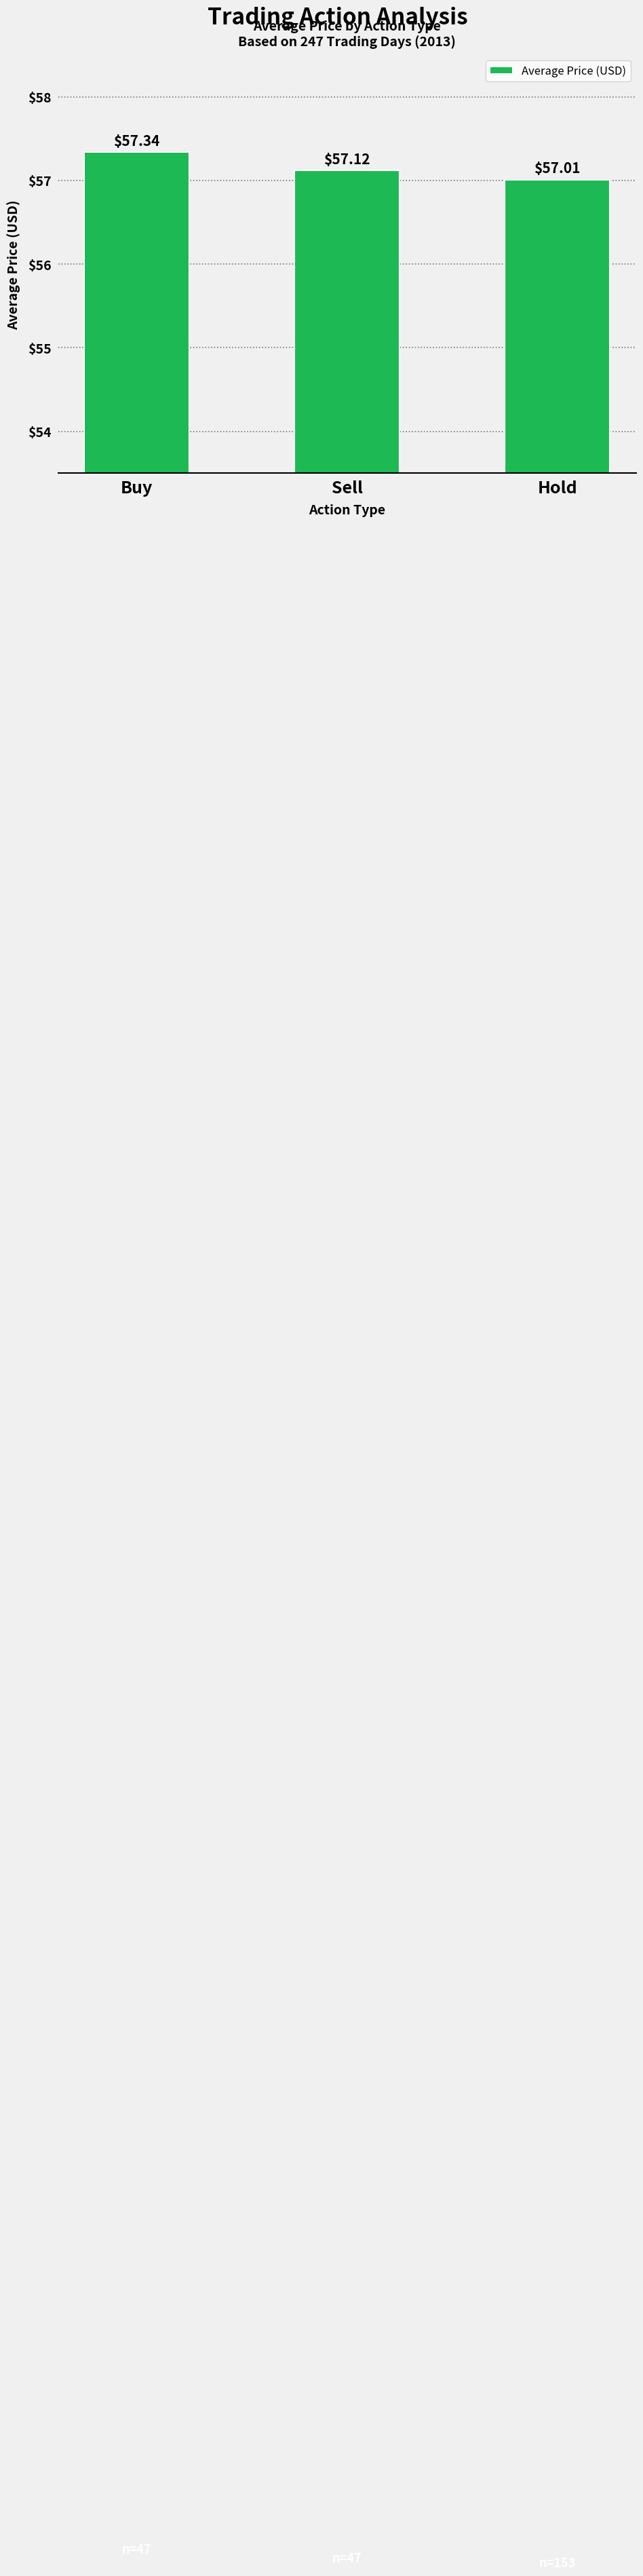

What is the smallest value displayed?

57.0